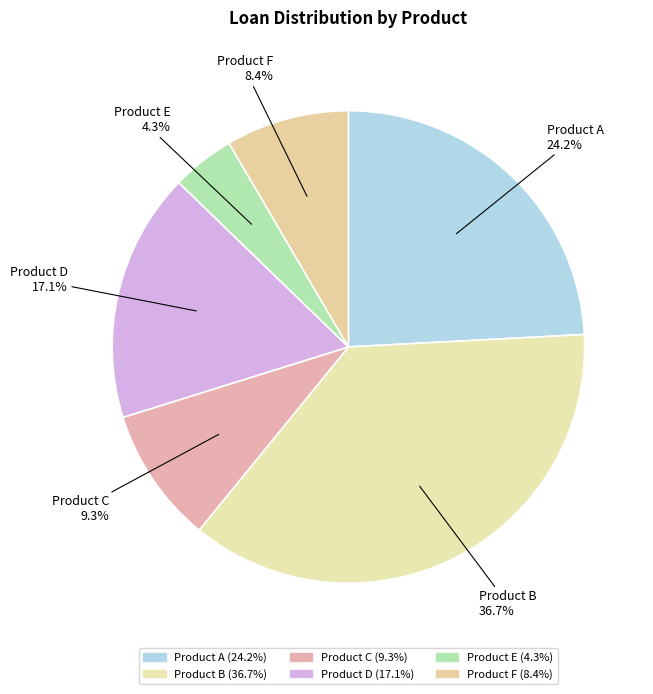

Rank the categories by value from highest to lowest.

Product B, Product A, Product D, Product C, Product F, Product E